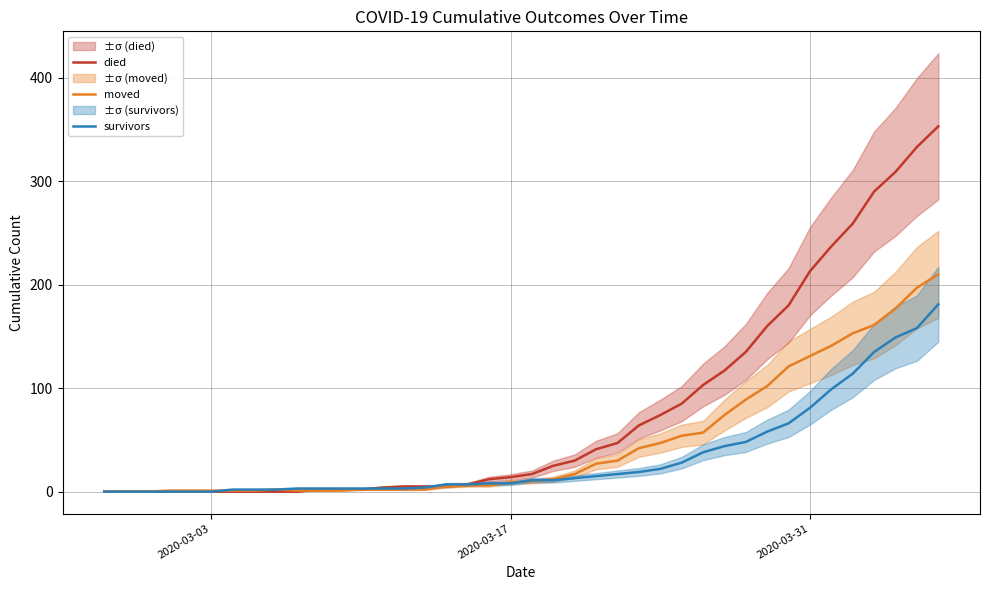

What is the maximum value for survivors?

181